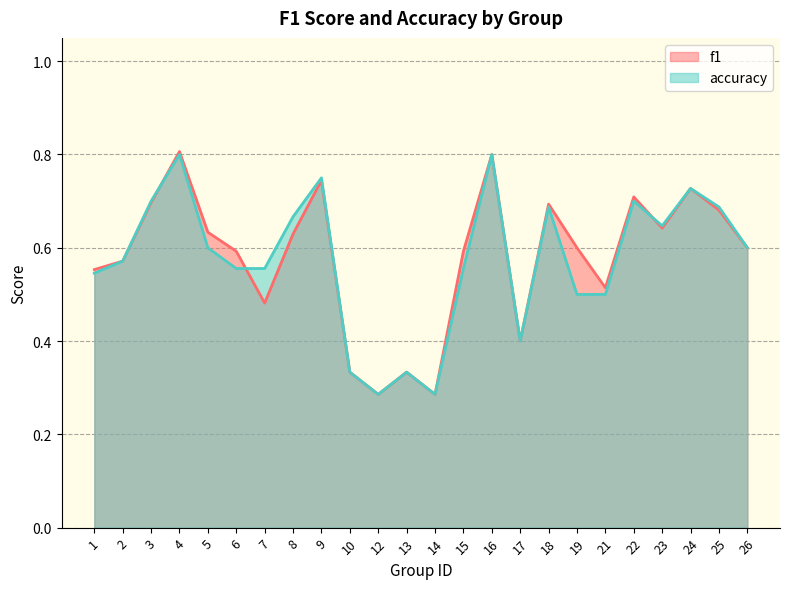

Is the value of f1 at 13 greater than the value of accuracy at 12?

Yes